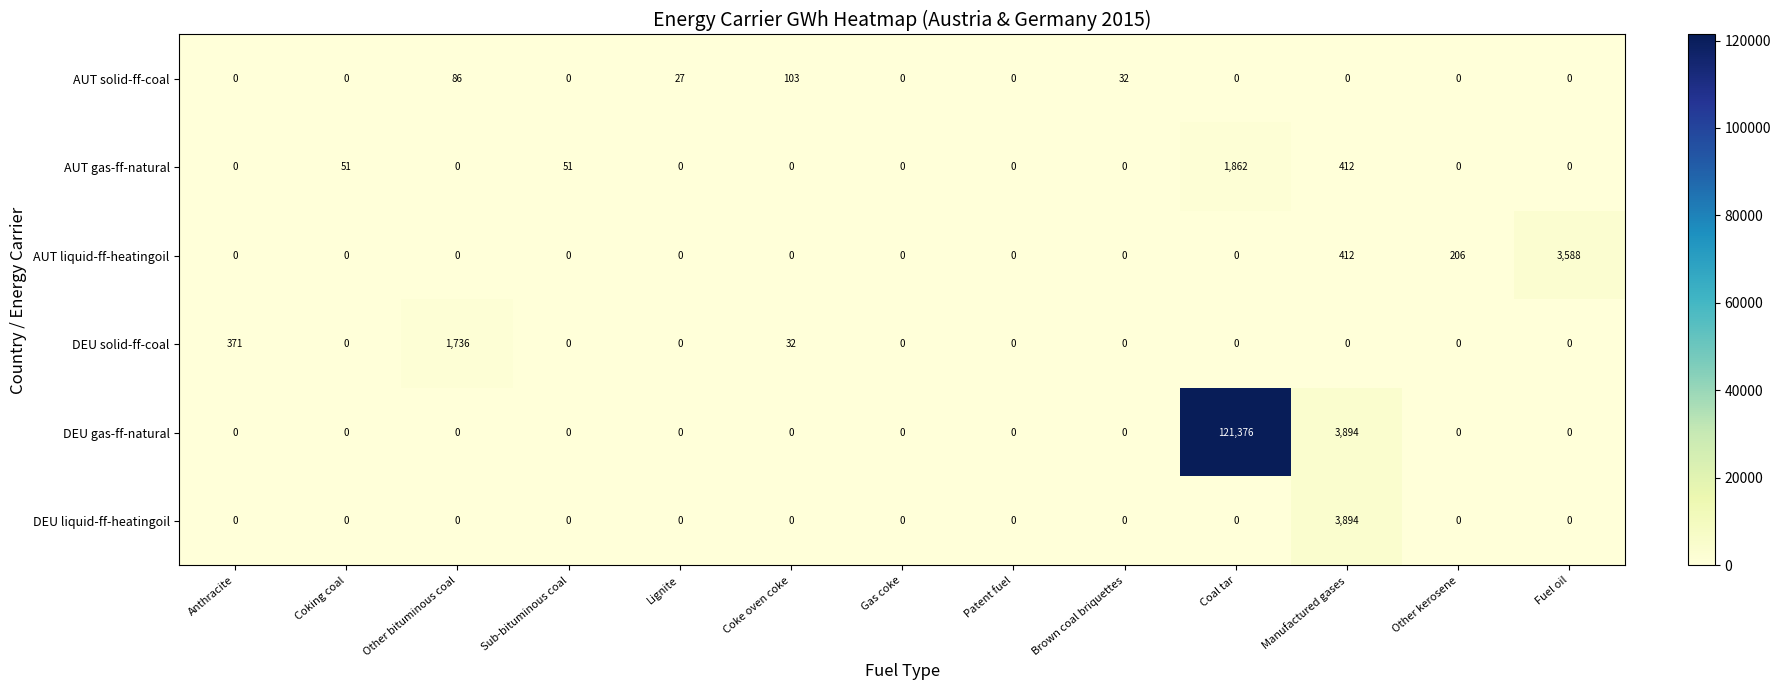

At which label is AUT solid-ff-coal closest to 51?

Brown coal briquettes